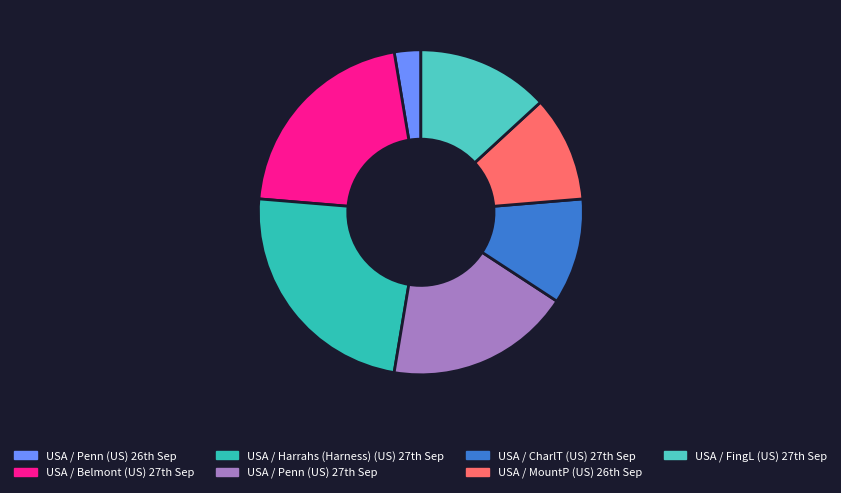

How many slices are in this pie chart?

7